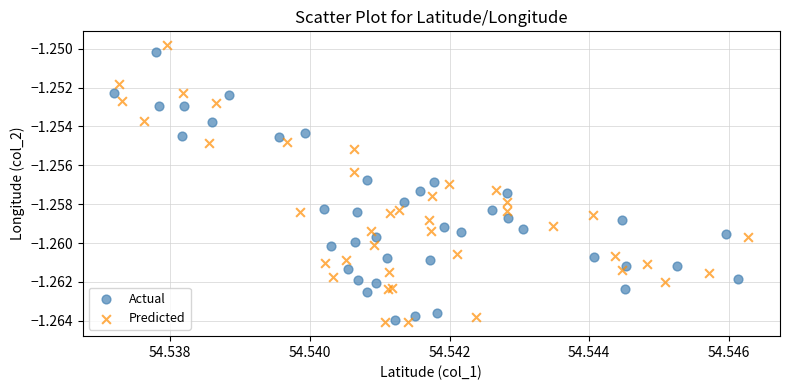

Which series reaches the minimum Y coordinate?

Predicted